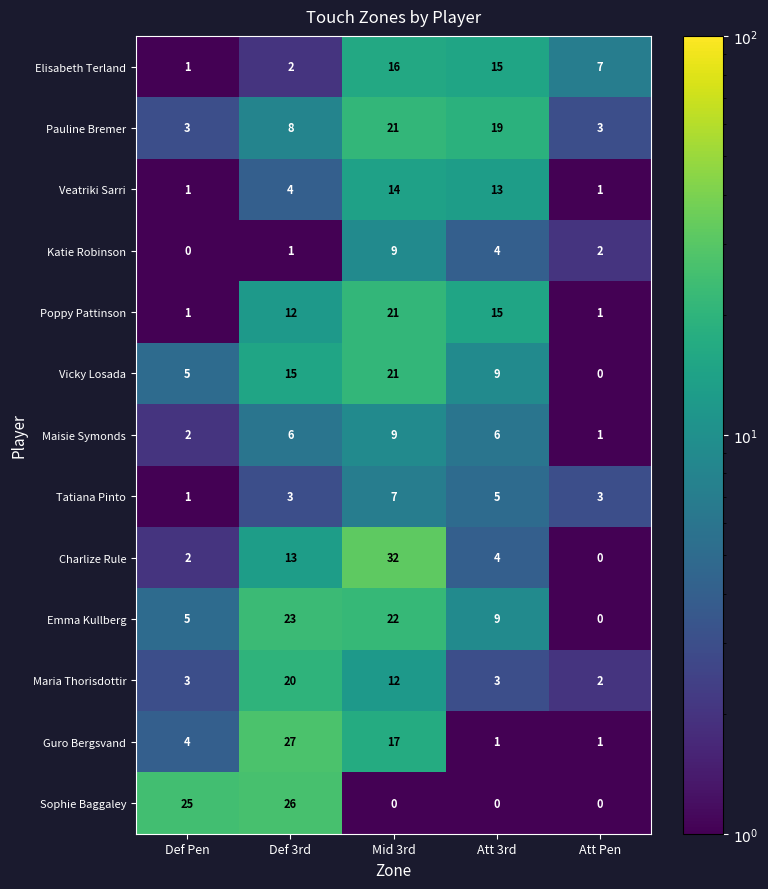

What is the maximum value for Emma Kullberg?

23